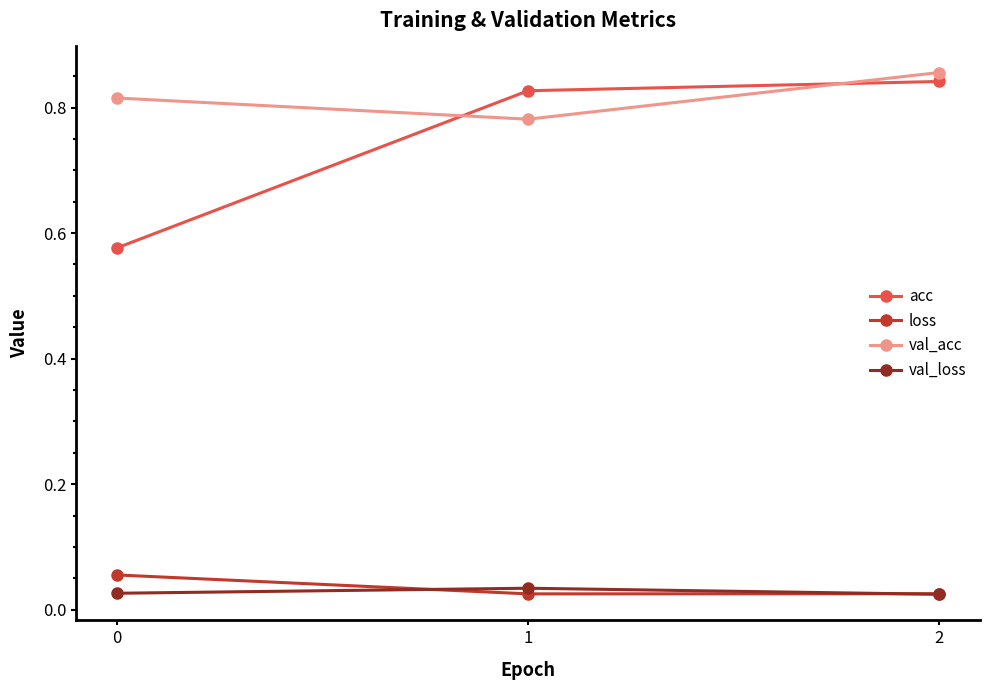

True or false: val_acc has a value of 0.4 at 2.

False